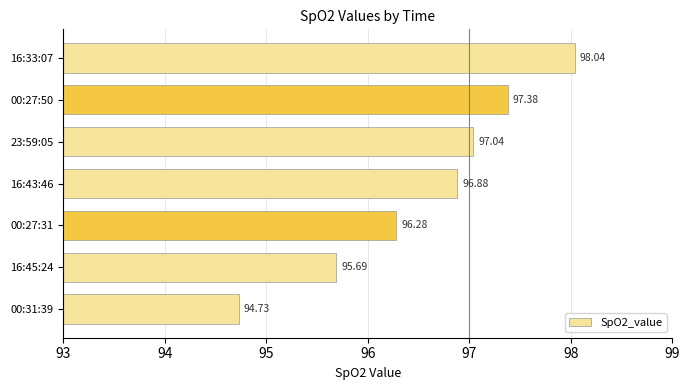

What is the greatest value displayed?

98.0